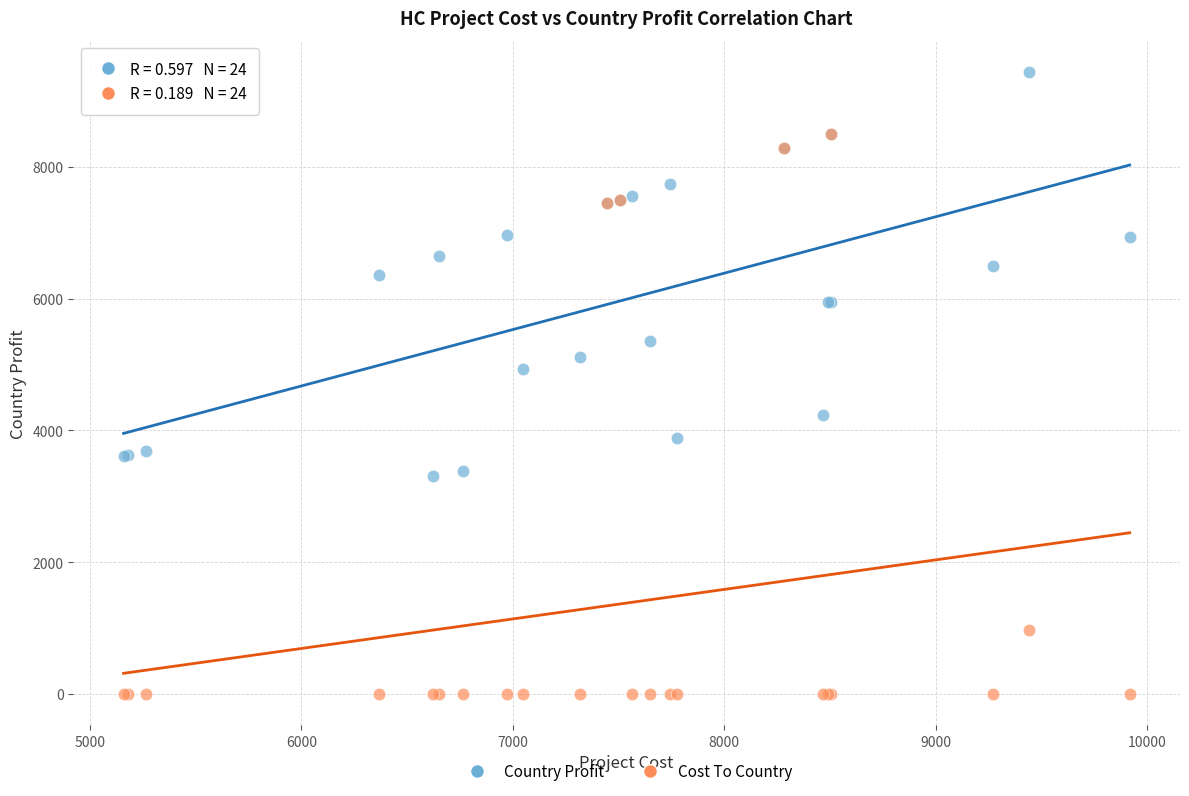

Which series contains the lowest Y value?

Cost To Country